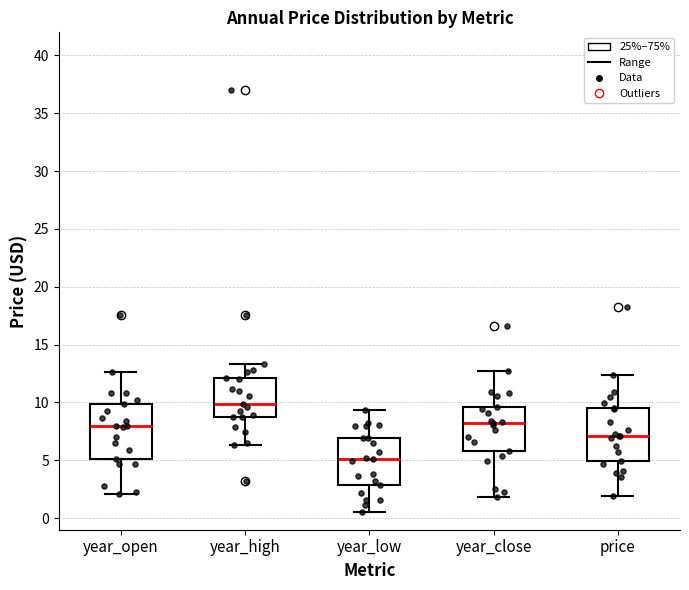

Reading left to right, read every box against the y-axis: the position of its median line, the range the box covers, and the ends of its whiskers. The values are not printed on the chart, so give them approximately, as read against the axis.

year_open: median 8.0, box 5.0 to 10.0, whiskers 2.0 to 12.5
year_high: median 10.0, box 9.0 to 12.0, whiskers 6.5 to 13.5
year_low: median 5.0, box 3.0 to 7.0, whiskers 0.5 to 9.5
year_close: median 8.0, box 6.0 to 9.5, whiskers 2.0 to 12.5
price: median 7.0, box 5.0 to 9.5, whiskers 2.0 to 12.5